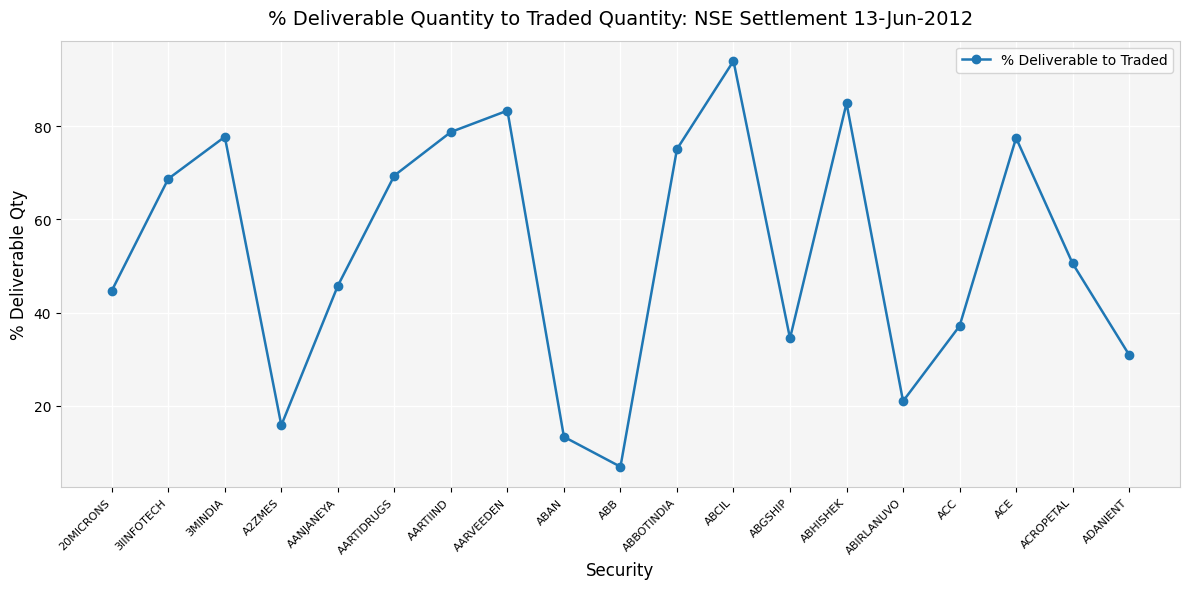

What is the label of the 17th point from the left?

ACE